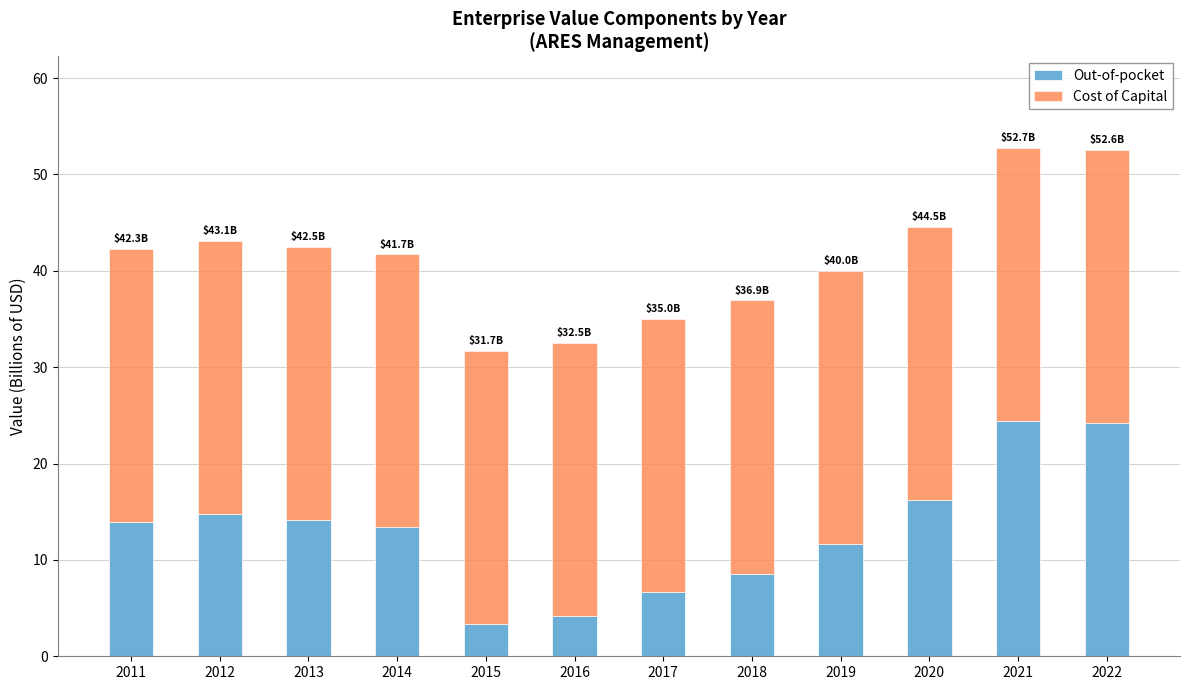

The value of Out-of-pocket at 2012 is 14.8. True or false?

True